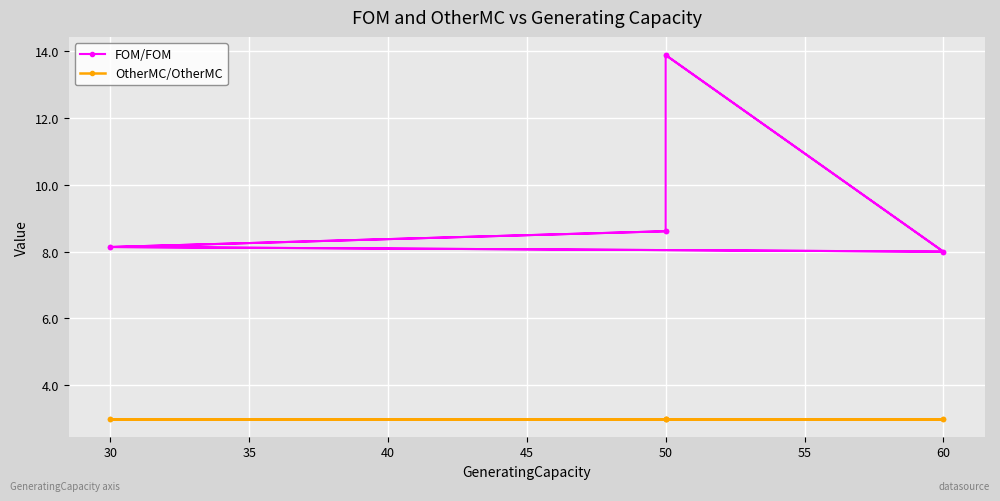

True or false: OtherMC/OtherMC has more than 0 interior local peaks.

False